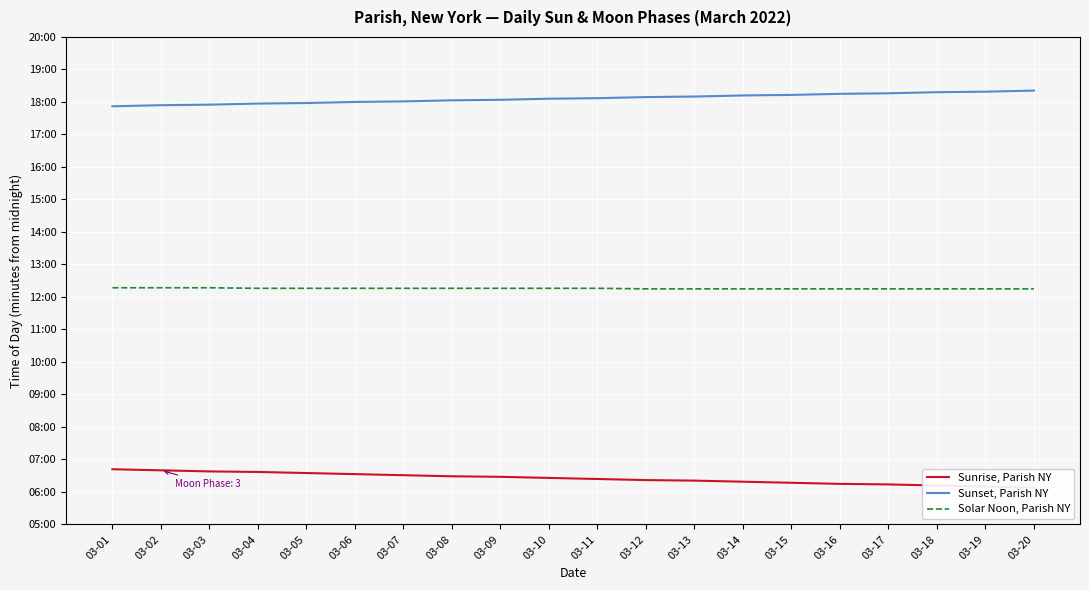

Which series has the largest range (max minus min)?

Sunrise, Parish NY